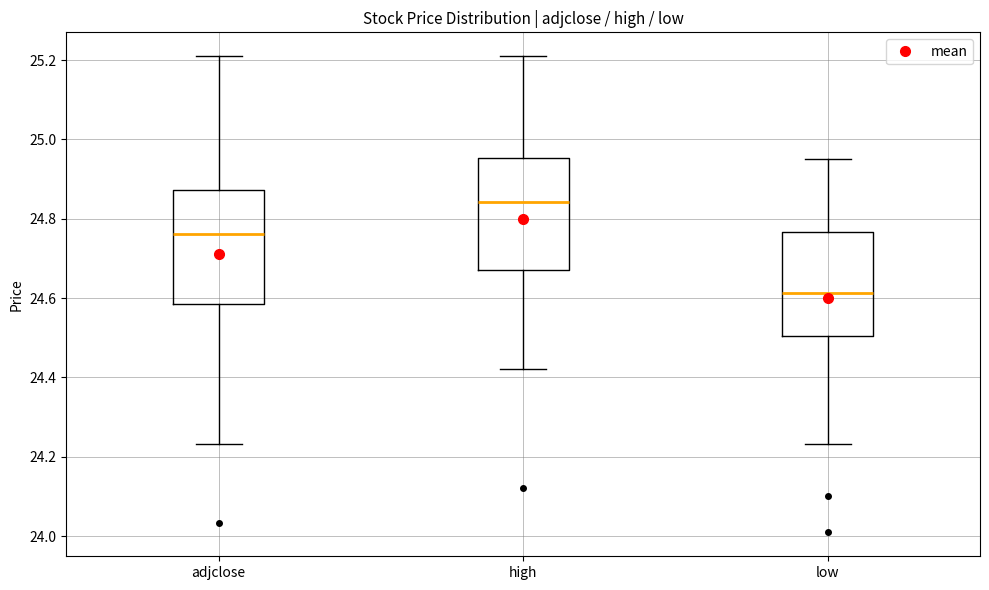

Reading left to right, read every box against the y-axis: the position of its median line, the range the box covers, and the ends of its whiskers. The values are not printed on the chart, so give them approximately, as read against the axis.

adjclose: median 24.76, box 24.58 to 24.88, whiskers 24.24 to 25.20
high: median 24.84, box 24.68 to 24.96, whiskers 24.42 to 25.20
low: median 24.62, box 24.50 to 24.76, whiskers 24.24 to 24.96